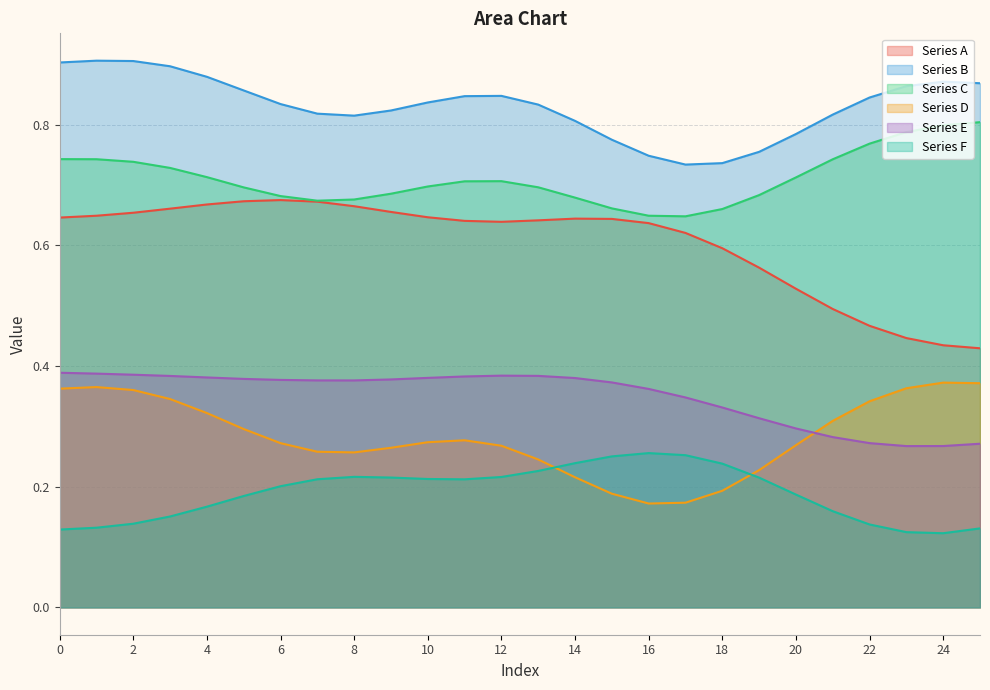

The col5 series shows 0.4 at 20. True or false?

False